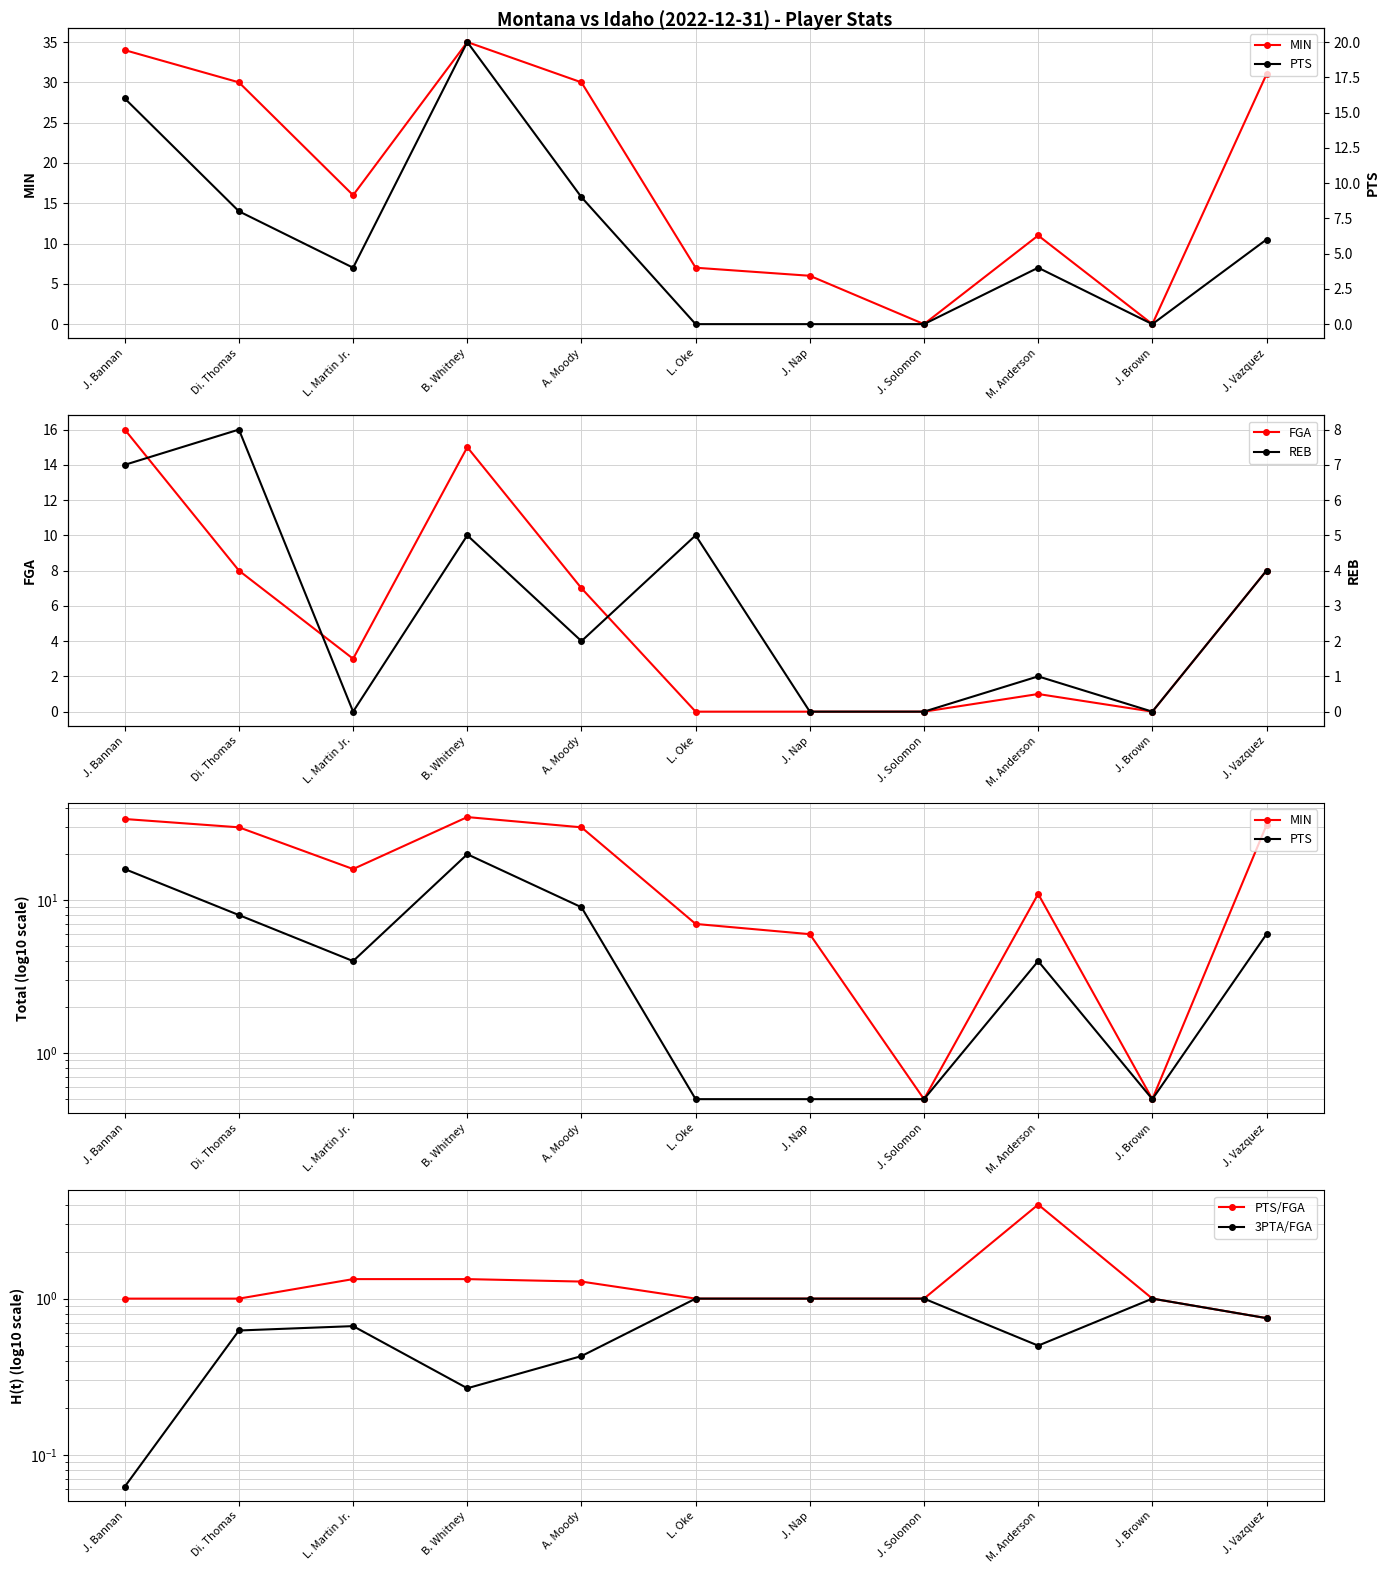

At how many categories does at least one series exceed 32?

2